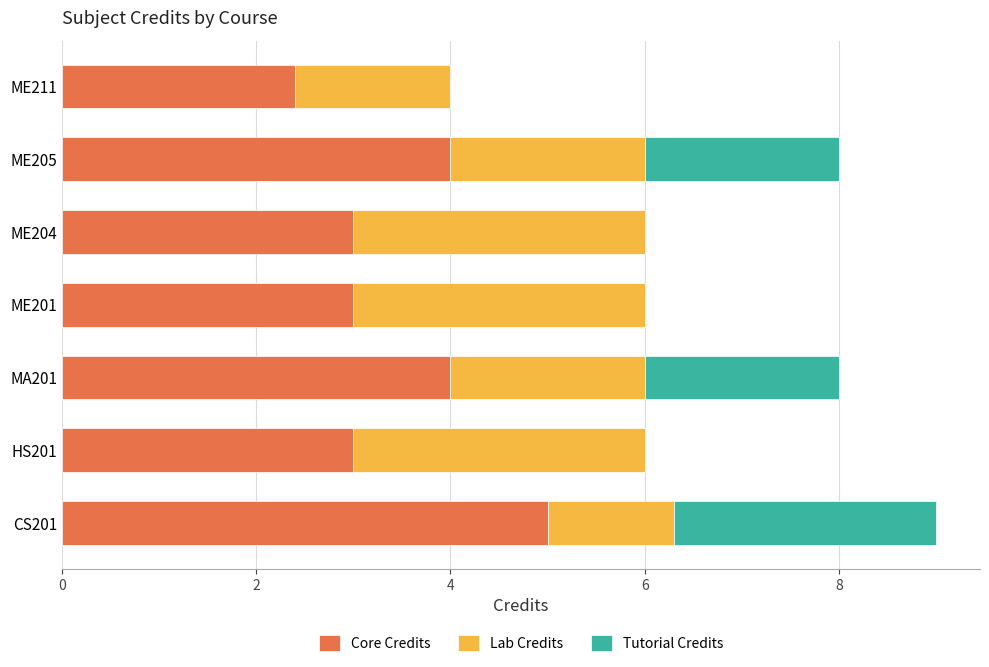

At which label is the value closest to 6?

HS201